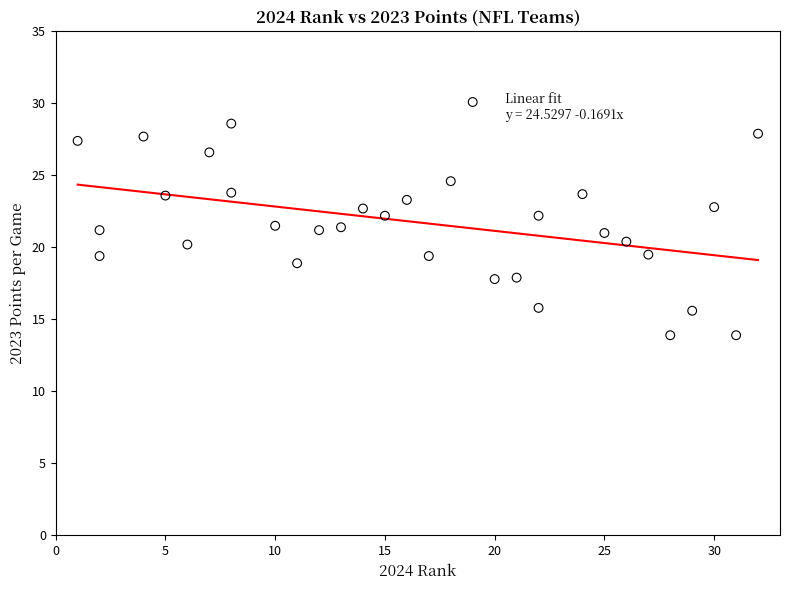

What is the range of X values (max minus min)?

31.0